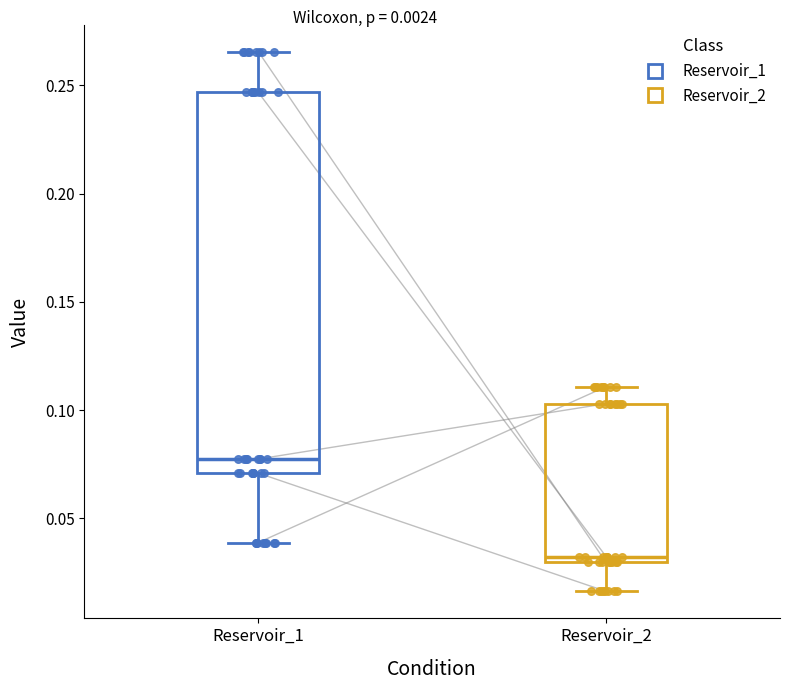

Which box's median line is the highest?

Reservoir_1